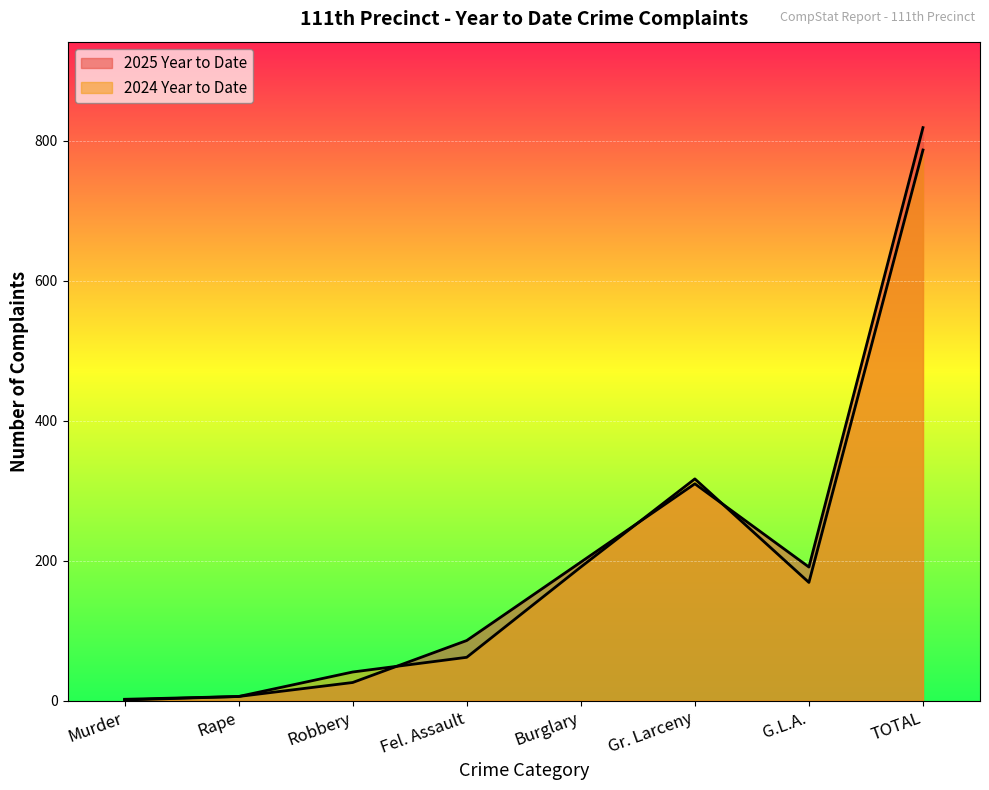

True or false: 2025 Year to Date and 2024 Year to Date cross at least once.

True